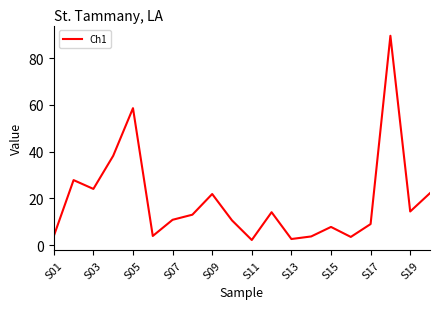

What is the minimum value shown in the chart?

2.1